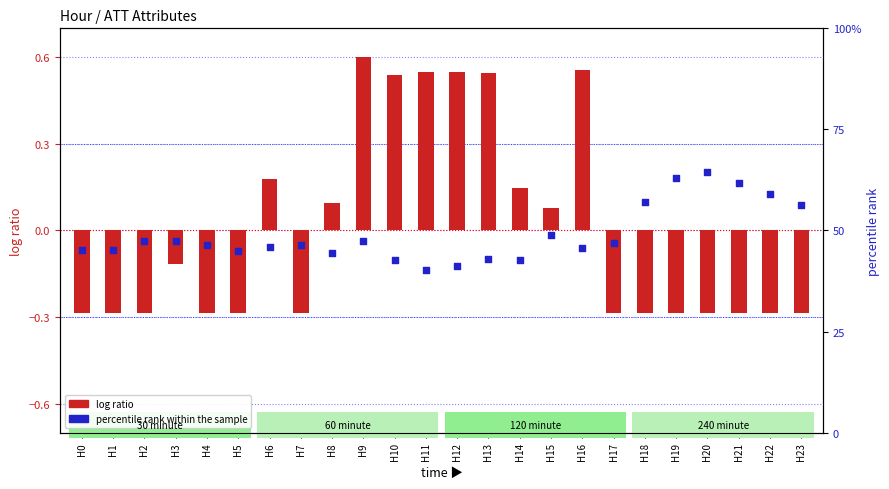

Which series has the largest total across all categories?

percentile rank within the sample